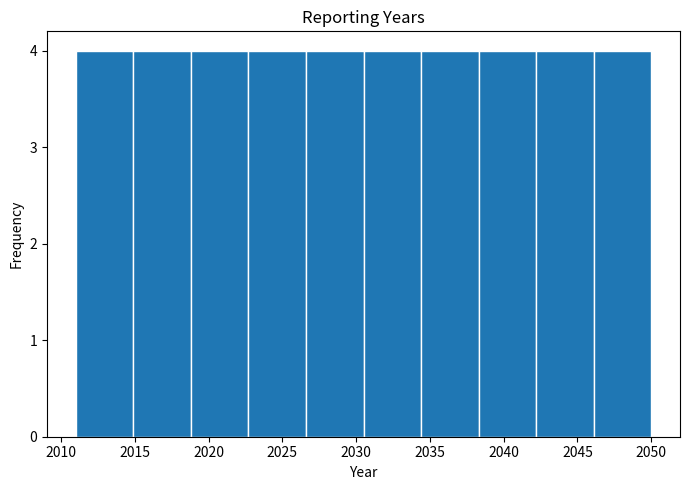

What is the height of the bar covering 2014.9 to 2018.8 on the x-axis? Neither the bar edges nor the heights are printed on the chart, so give them approximately, as read against the axes.

4